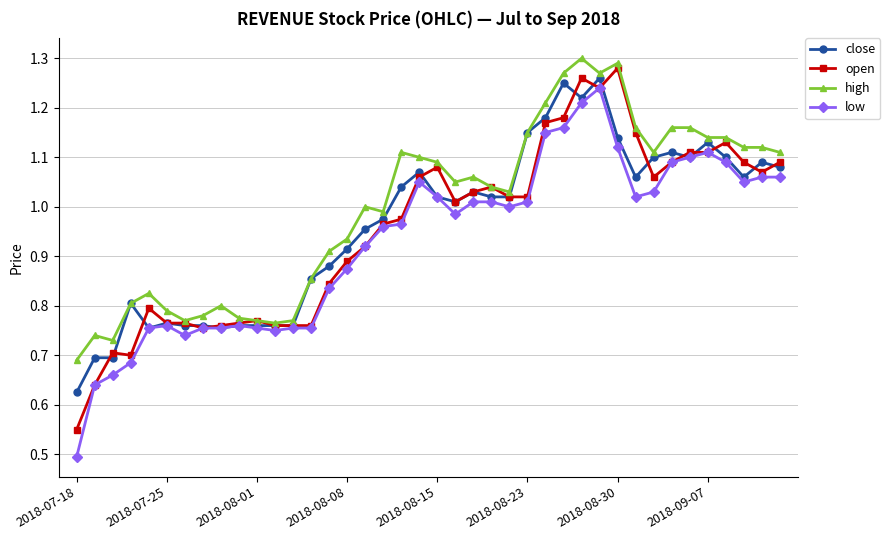

What is the smallest value displayed?

0.5